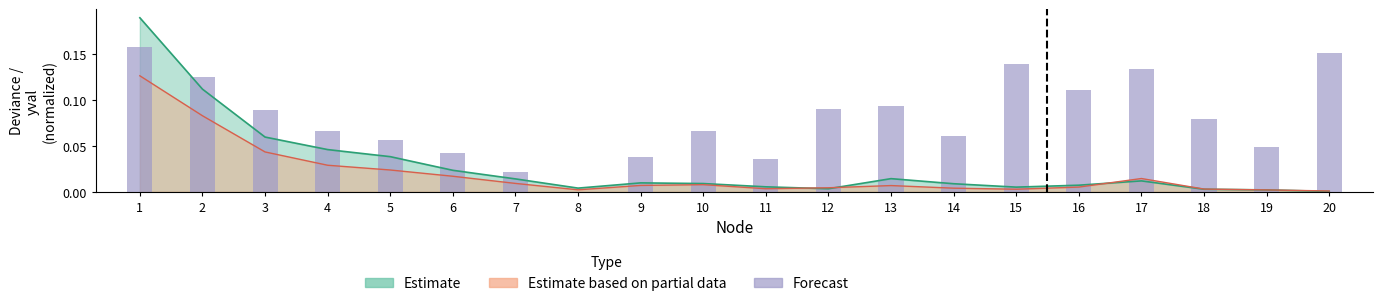

How many bars are there in total?

20